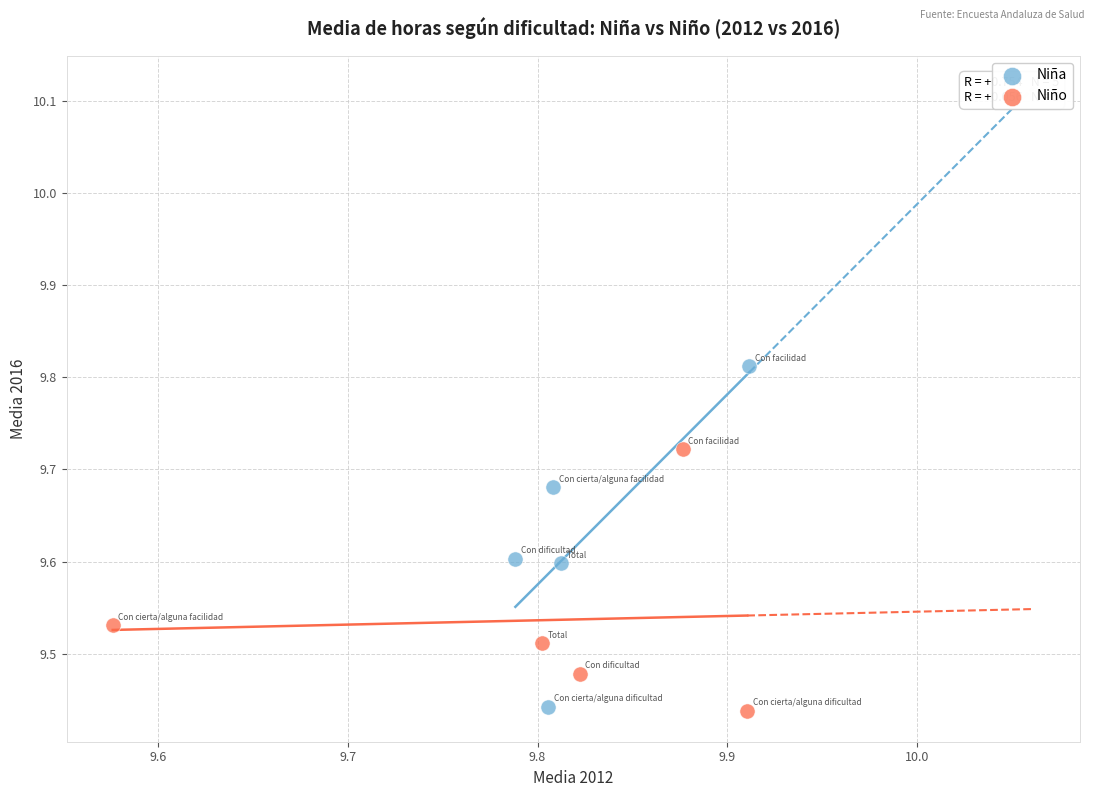

Which series reaches the maximum Y coordinate?

Niña